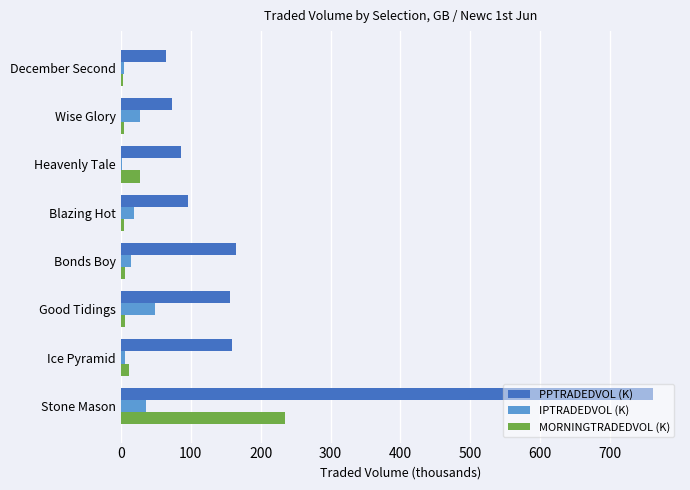

Is it true that PPTRADEDVOL (K) equals 164.4 at Bonds Boy?

True